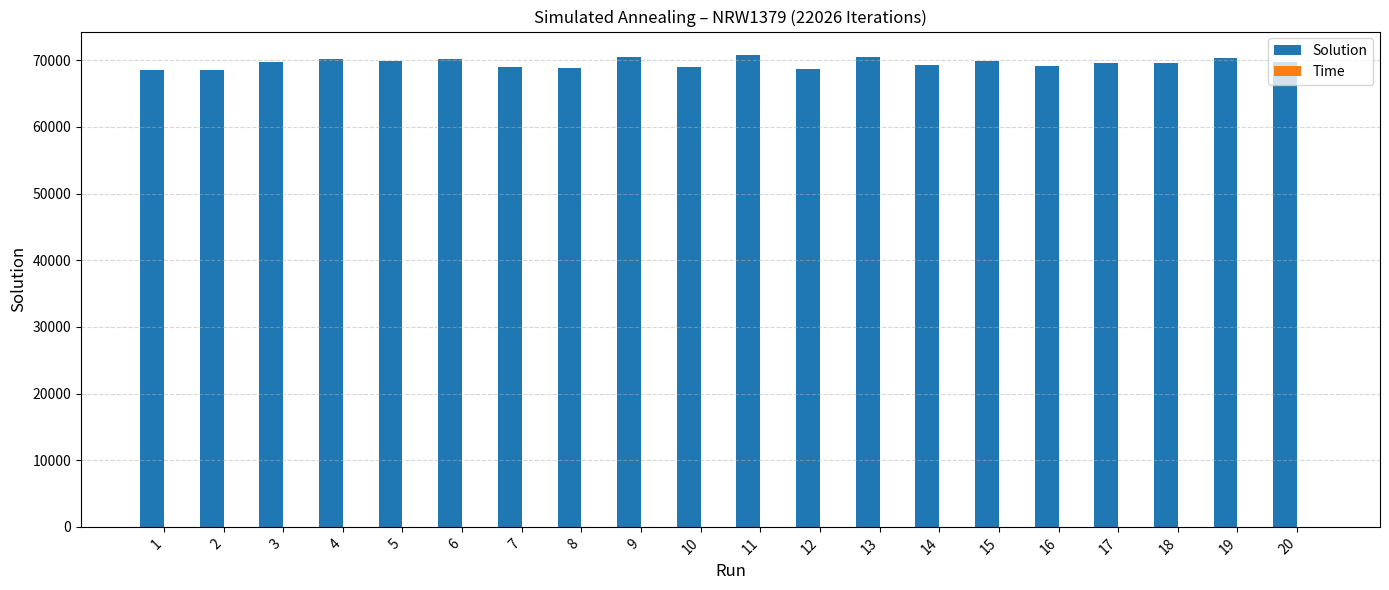

What is the sum of all Solution values?

1392335.1